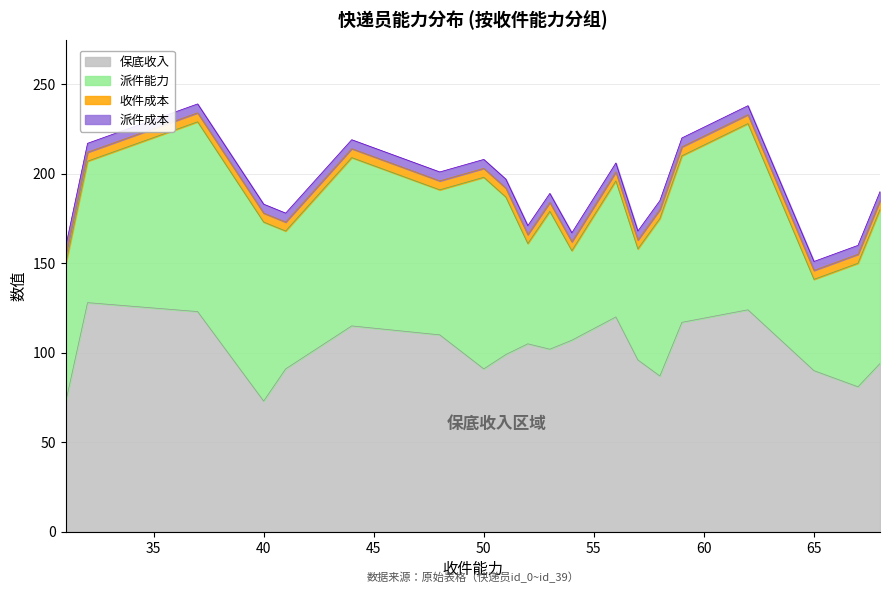

True or false: 派件成本 and 收件成本 cross at least once.

False